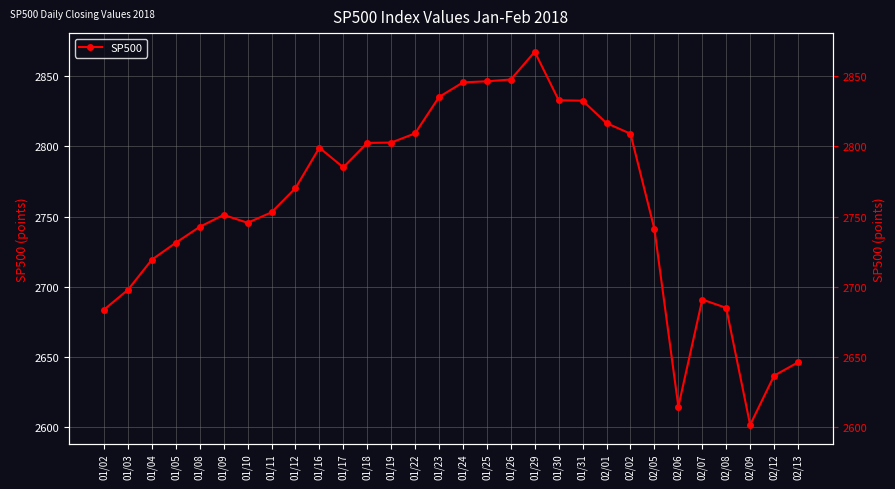

What is the label of the 12th point from the right?

01/29